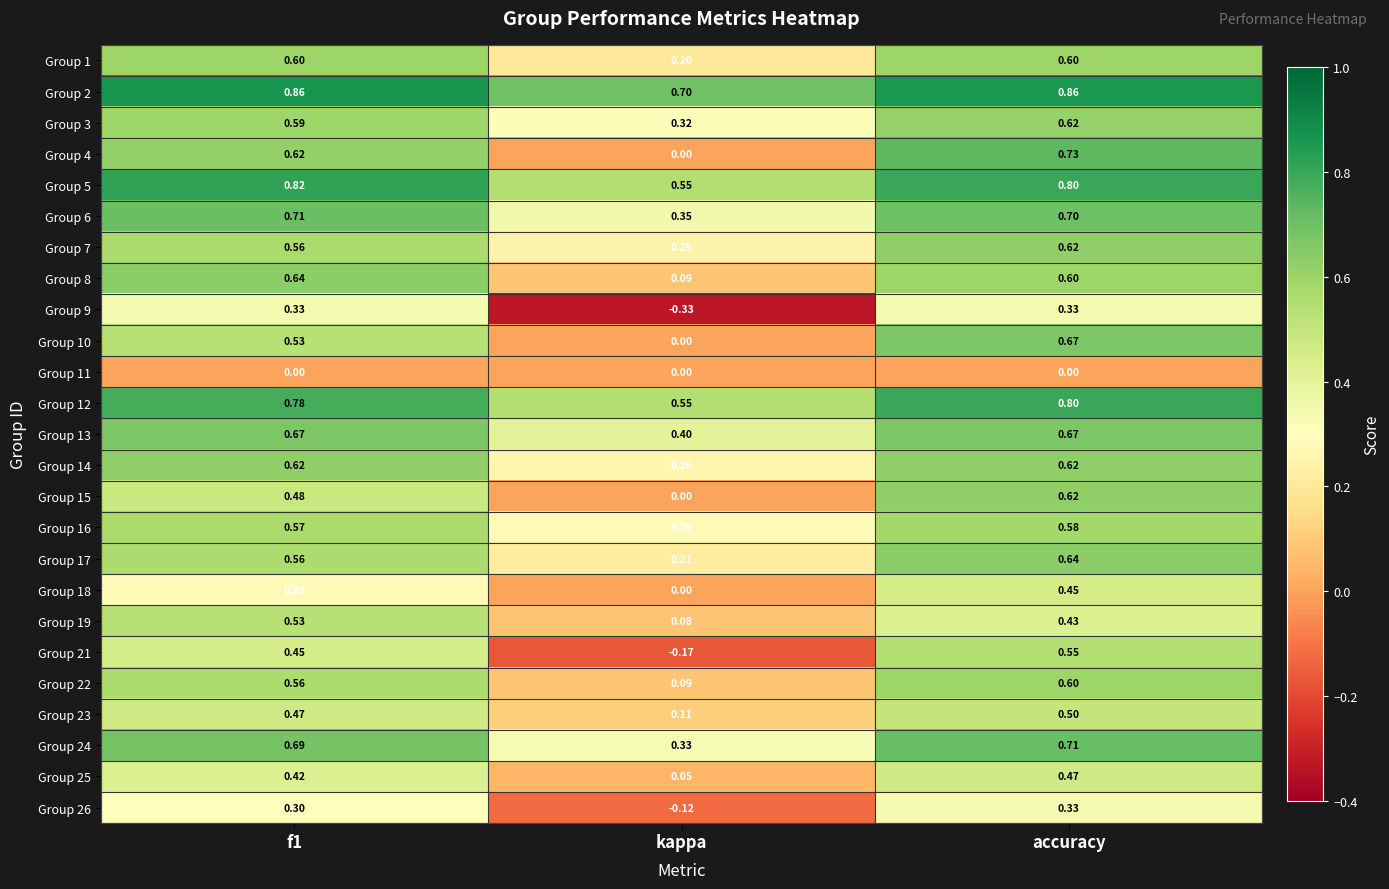

Which category has the lowest value in the Group 2 series?

kappa